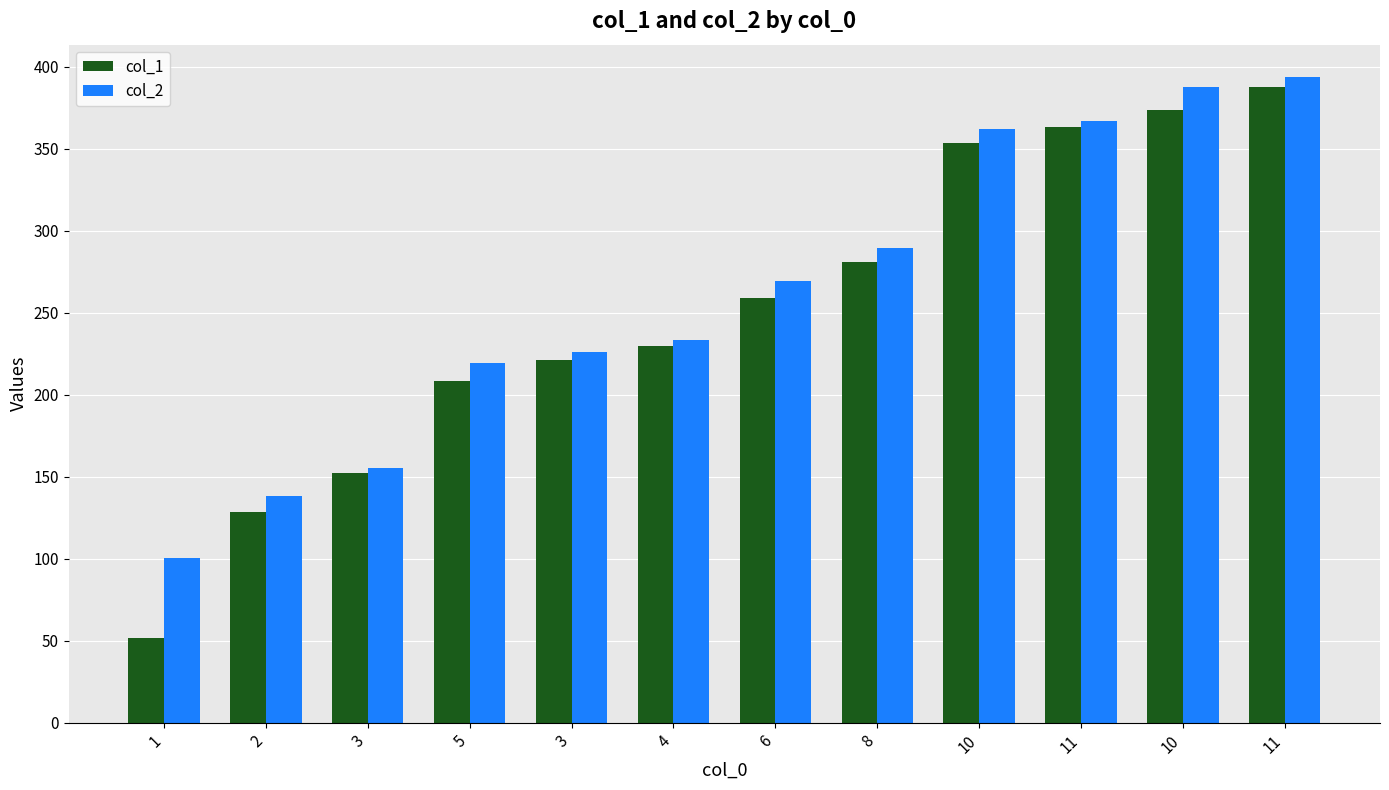

How many data points in col_1 are less than 259?

6